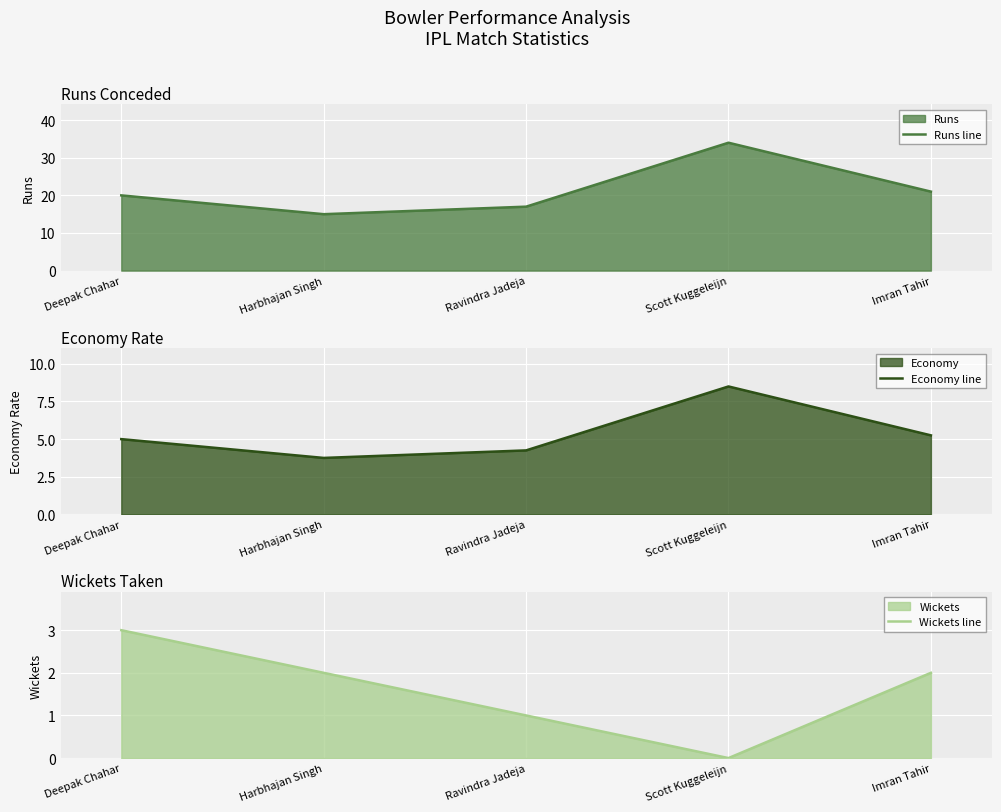

Where does the Economy line series first go above 5?

Scott Kuggeleijn